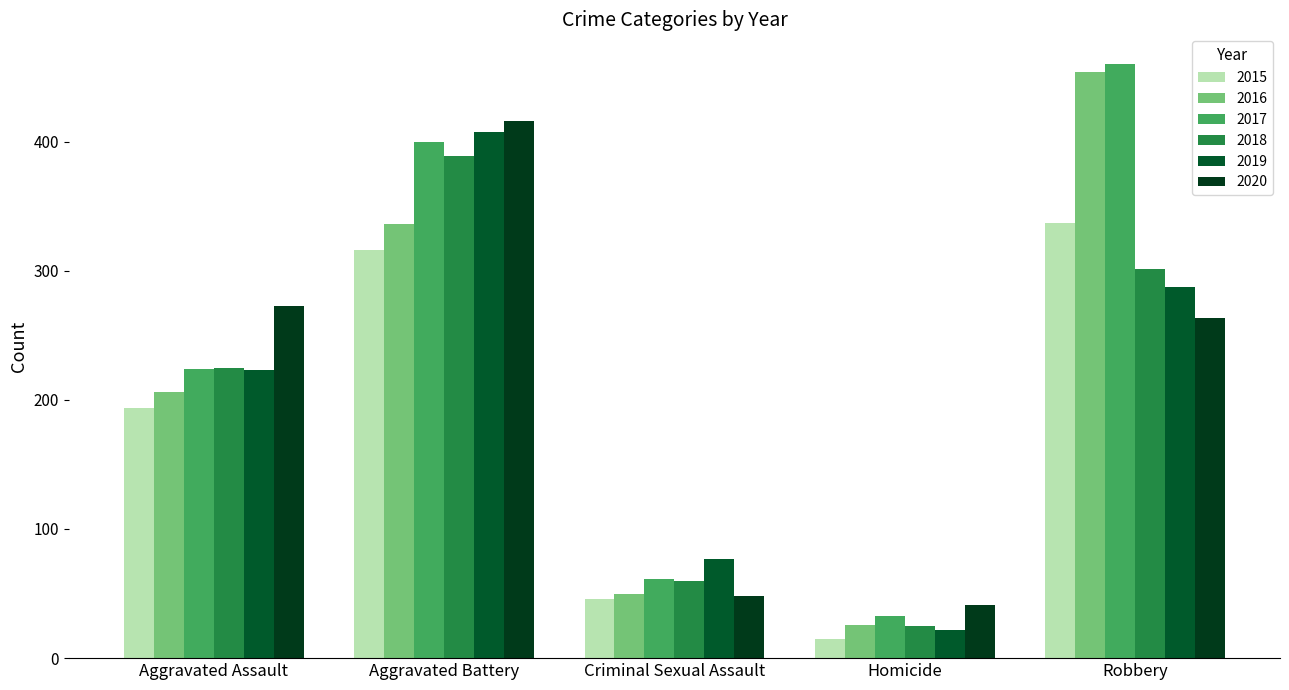

Where does the 2020 series first go above 263?

Aggravated Assault